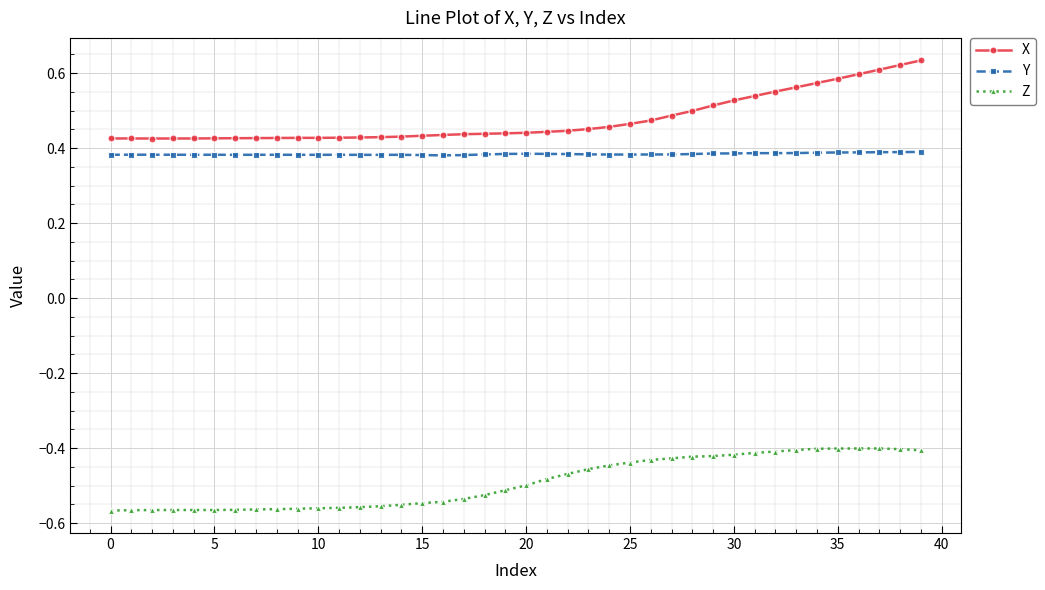

Count the Y values in the range 0 to 1.

40